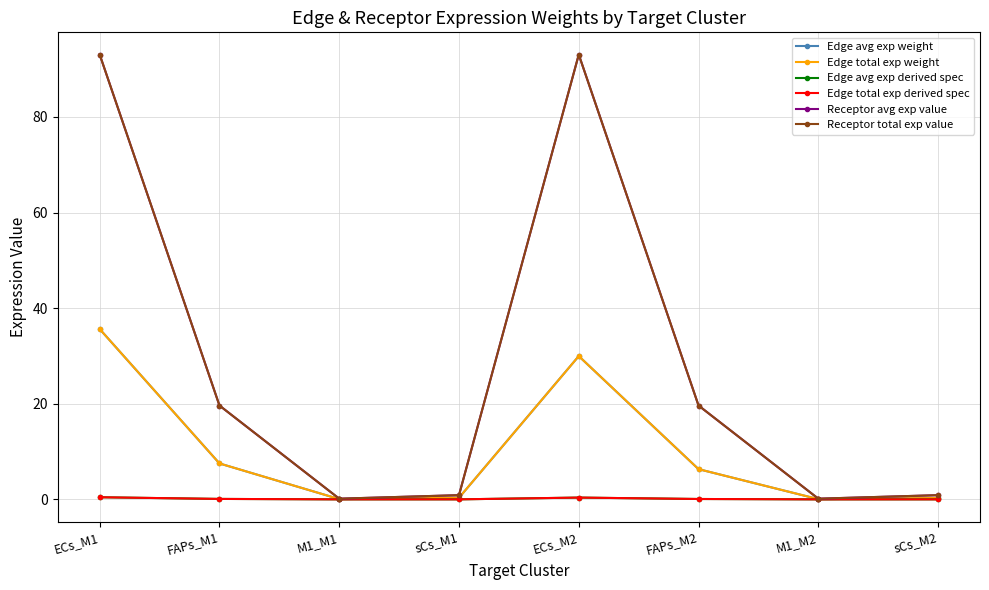

At which category does Receptor avg exp value reach its first local peak?

ECs_M2